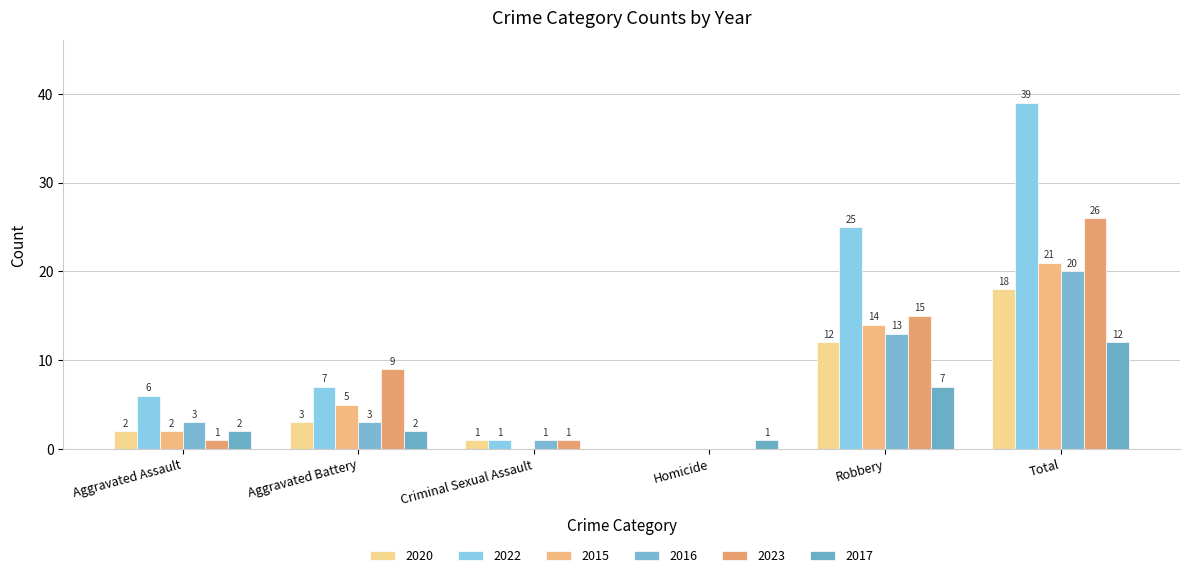

What is the label of the 2nd bar from the right?

Robbery